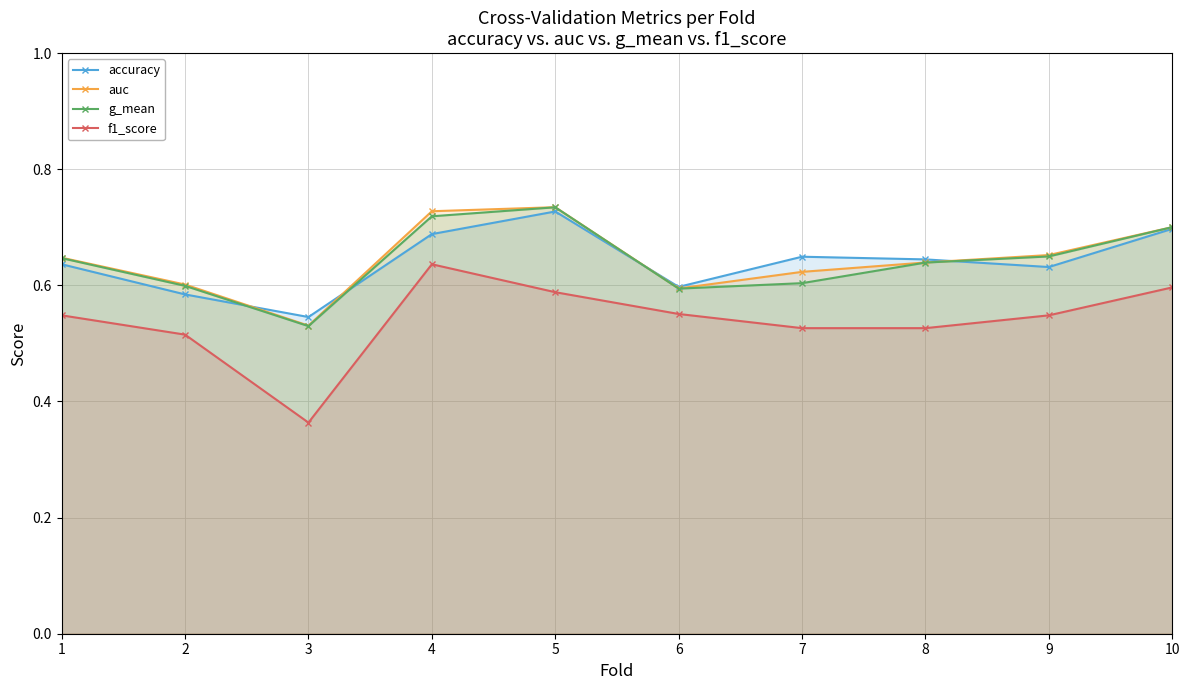

What is the total value across all series at 6?

2.3